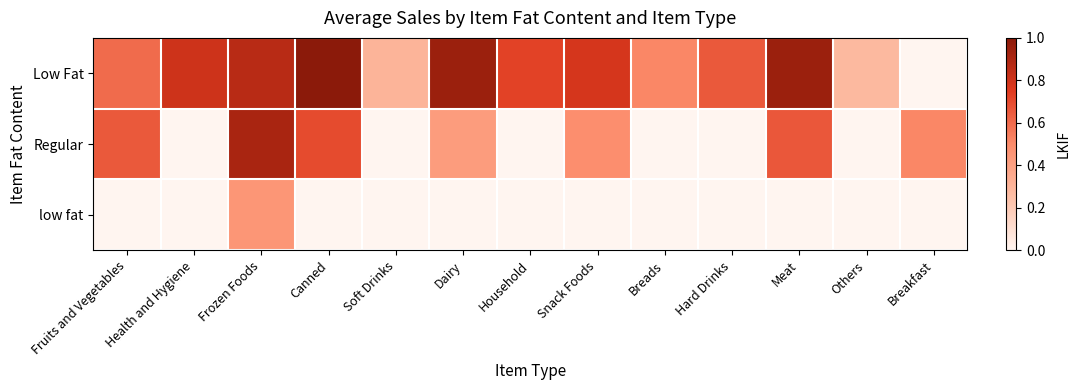

At Meat, list the series in order from smallest to largest.

low fat, Regular, Low Fat